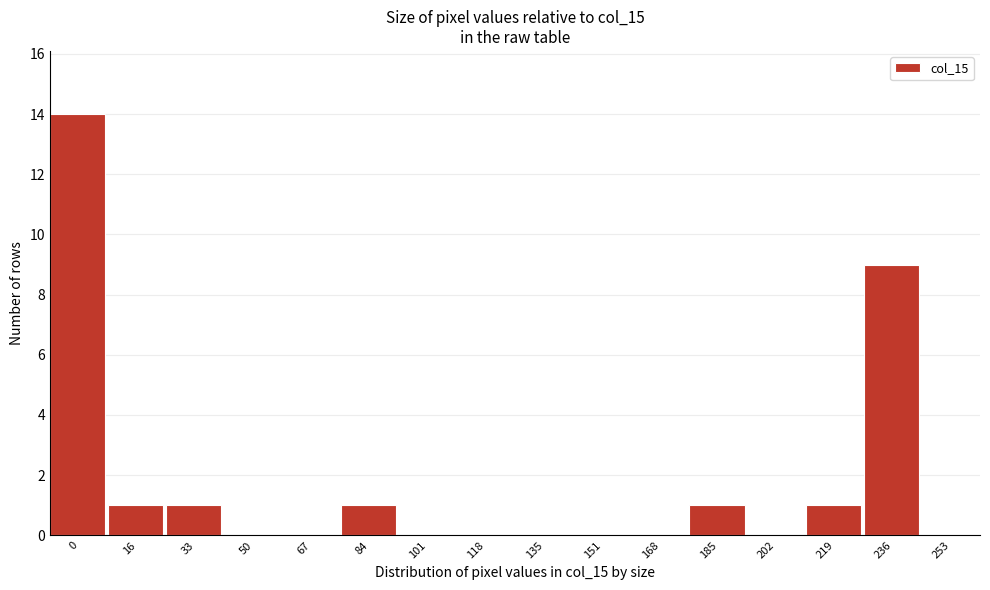

Reading left to right, transcribe all the data shown in this chart.

0=14	16=1	33=1	50=0	67=0	84=1	101=0	118=0	135=0	151=0	168=0	185=1	202=0	219=1	236=9	253=0